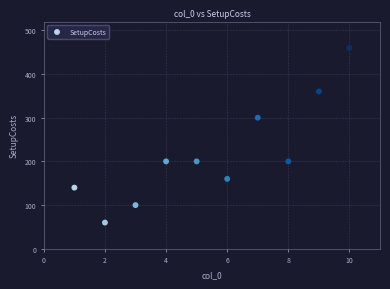

What is the range of Y values (max minus min)?

400